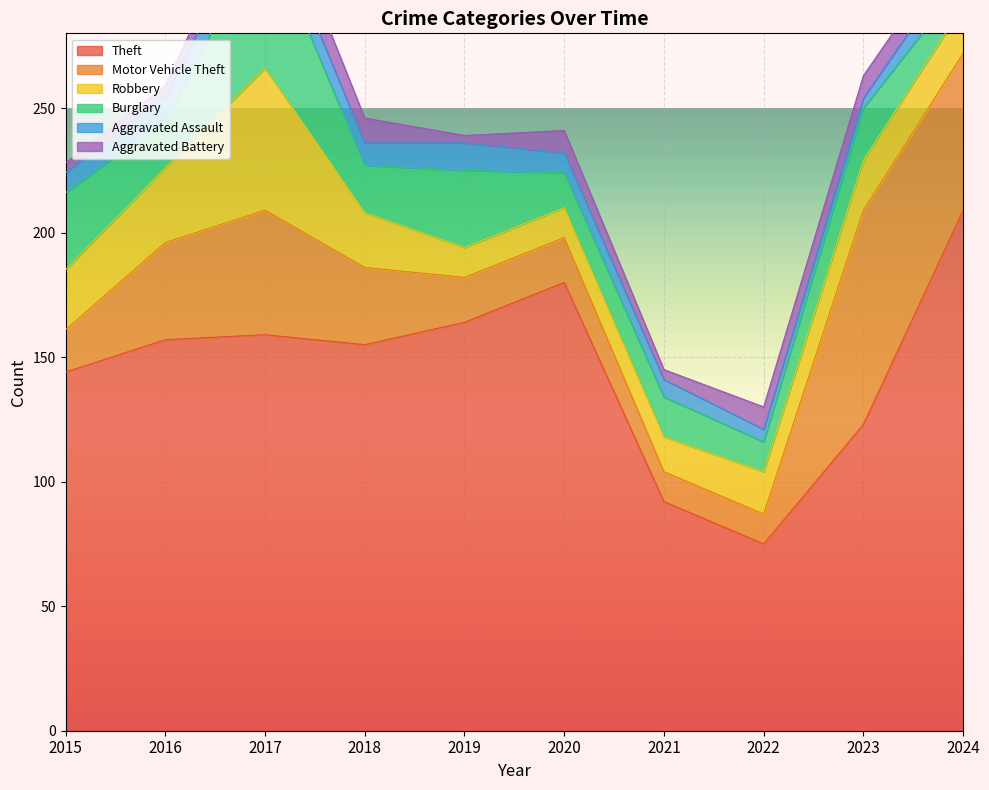

What is the difference between the maximum and minimum values in the Aggravated Assault series?

7